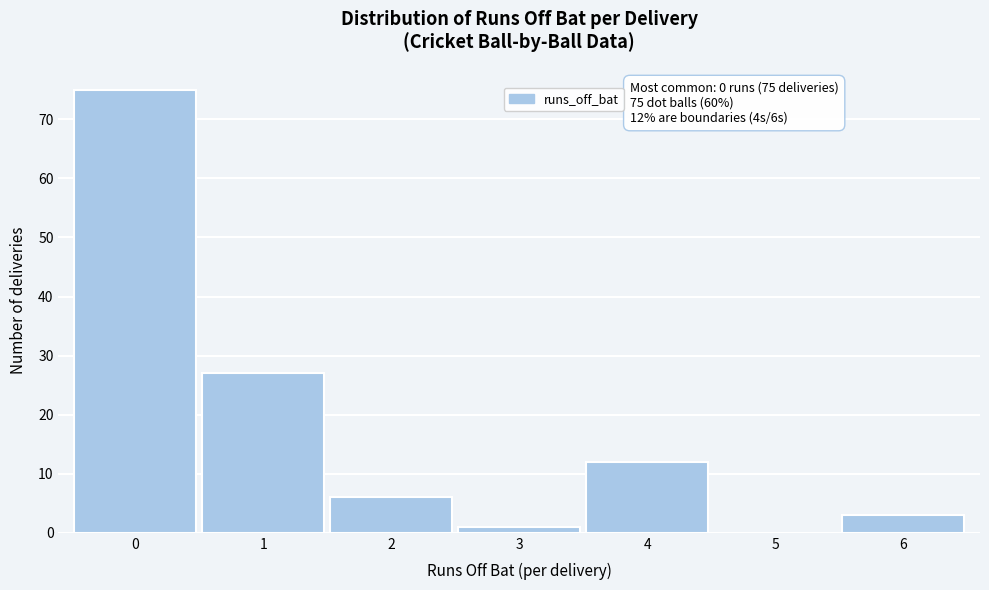

Which range on the x-axis has the tallest bar?

-0.5 to 0.5